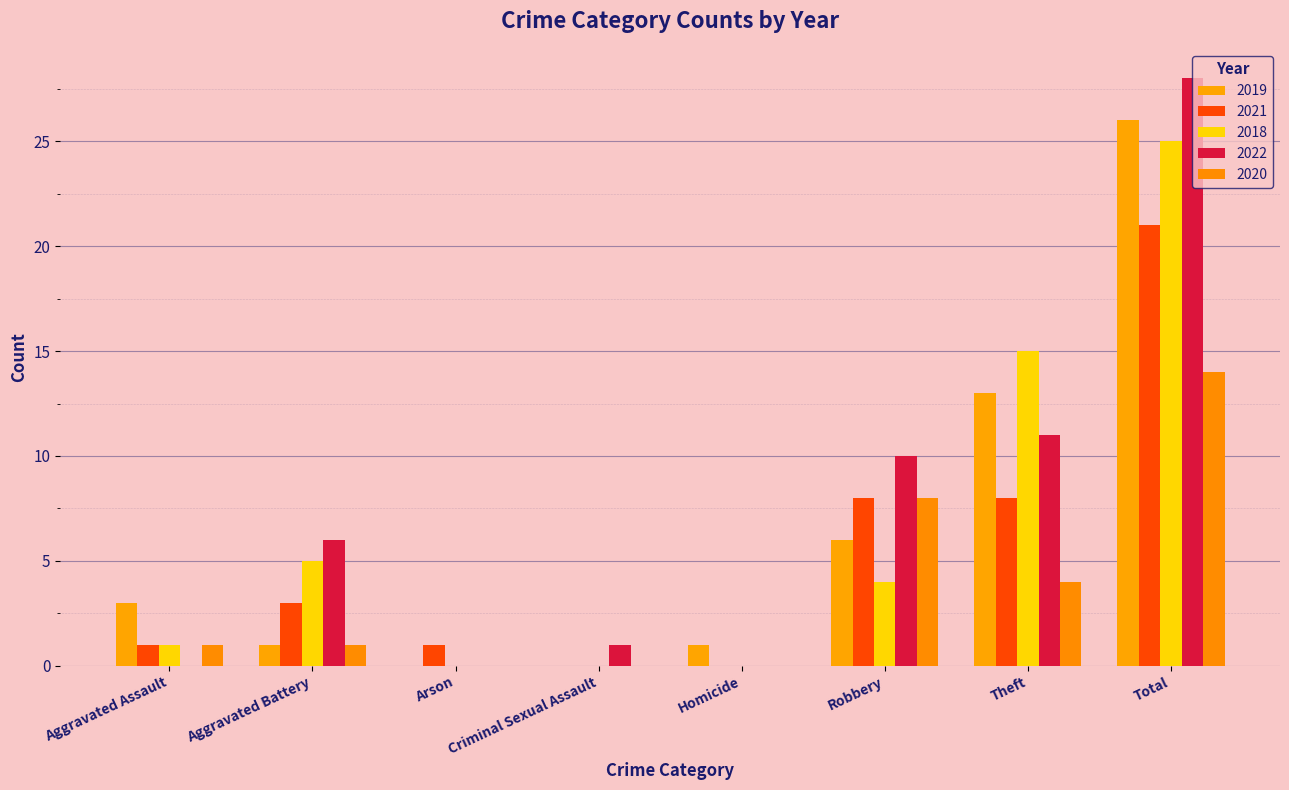

What is the highest value of the 2018 series?

25